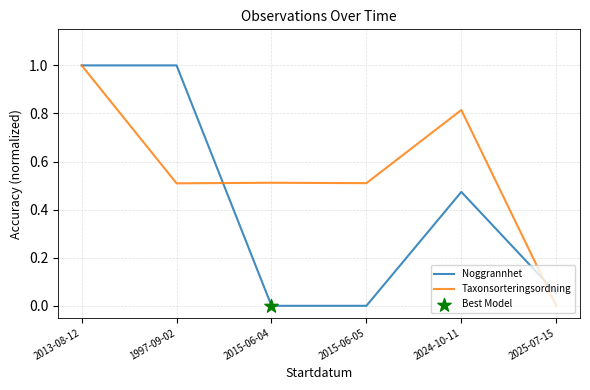

The value of Taxonsorteringsordning at 2013-08-12 is 1.0. True or false?

True